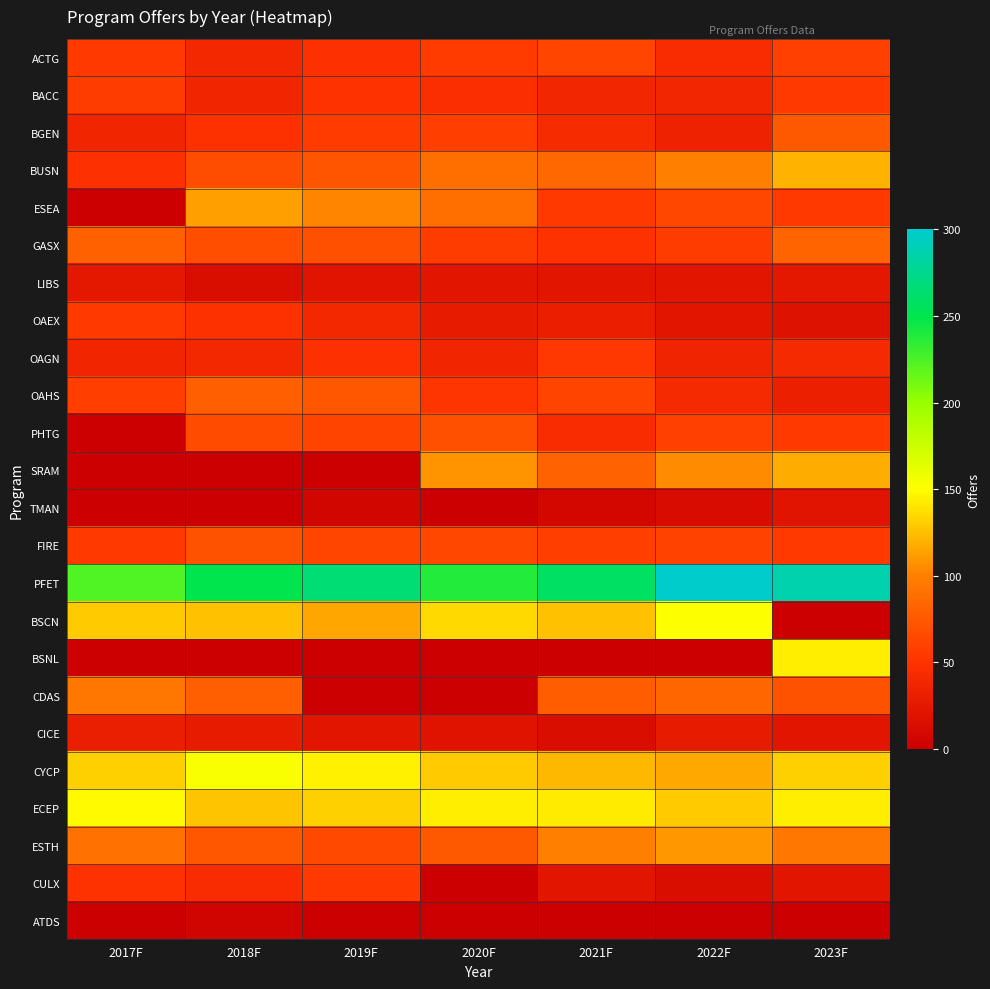

Reading right to left, list all the values displayed in this chart.

ACTG: 2023F=59	2022F=44	2021F=63	2020F=56	2019F=47	2018F=40	2017F=55
BACC: 2023F=55	2022F=38	2021F=38	2020F=46	2019F=50	2018F=37	2017F=57
BGEN: 2023F=76	2022F=35	2021F=43	2020F=58	2019F=56	2018F=49	2017F=37
BUSN: 2023F=120	2022F=100	2021F=85	2020F=90	2019F=72	2018F=67	2017F=48
ESEA: 2023F=55	2022F=64	2021F=54	2020F=90	2019F=103	2018F=113	2017F=0
GASX: 2023F=83	2022F=57	2021F=50	2020F=57	2019F=70	2018F=69	2017F=80
LIBS: 2023F=24	2022F=23	2021F=23	2020F=23	2019F=21	2018F=13	2017F=24
OAEX: 2023F=18	2022F=23	2021F=31	2020F=27	2019F=39	2018F=49	2017F=54
OAGN: 2023F=42	2022F=36	2021F=53	2020F=37	2019F=48	2018F=39	2017F=37
OAHS: 2023F=32	2022F=42	2021F=61	2020F=52	2019F=74	2018F=79	2017F=58
PHTG: 2023F=54	2022F=59	2021F=44	2020F=70	2019F=61	2018F=66	2017F=0
SRAM: 2023F=118	2022F=105	2021F=82	2020F=108	2019F=0	2018F=0	2017F=0
TMAN: 2023F=21	2022F=12	2021F=8	2020F=0	2019F=7	2018F=0	2017F=0
FIRE: 2023F=54	2022F=60	2021F=58	2020F=64	2019F=63	2018F=71	2017F=54
PFET: 2023F=288	2022F=300	2021F=258	2020F=239	2019F=266	2018F=250	2017F=223
BSCN: 2023F=0	2022F=150	2021F=126	2020F=135	2019F=116	2018F=126	2017F=129
BSNL: 2023F=143	2022F=0	2021F=0	2020F=0	2019F=0	2018F=0	2017F=0
CDAS: 2023F=71	2022F=84	2021F=78	2020F=0	2019F=0	2018F=79	2017F=94
CICE: 2023F=23	2022F=28	2021F=14	2020F=19	2019F=22	2018F=27	2017F=30
CYCP: 2023F=132	2022F=117	2021F=122	2020F=129	2019F=145	2018F=153	2017F=132
ECEP: 2023F=143	2022F=130	2021F=142	2020F=143	2019F=132	2018F=127	2017F=148
ESTH: 2023F=94	2022F=110	2021F=100	2020F=75	2019F=65	2018F=73	2017F=91
CULX: 2023F=23	2022F=15	2021F=23	2020F=0	2019F=54	2018F=44	2017F=50
ATDS: 2023F=0	2022F=0	2021F=0	2020F=0	2019F=0	2018F=5	2017F=0